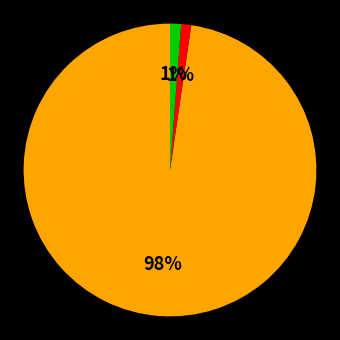

To the nearest percent, what is the average slice percentage?

33%